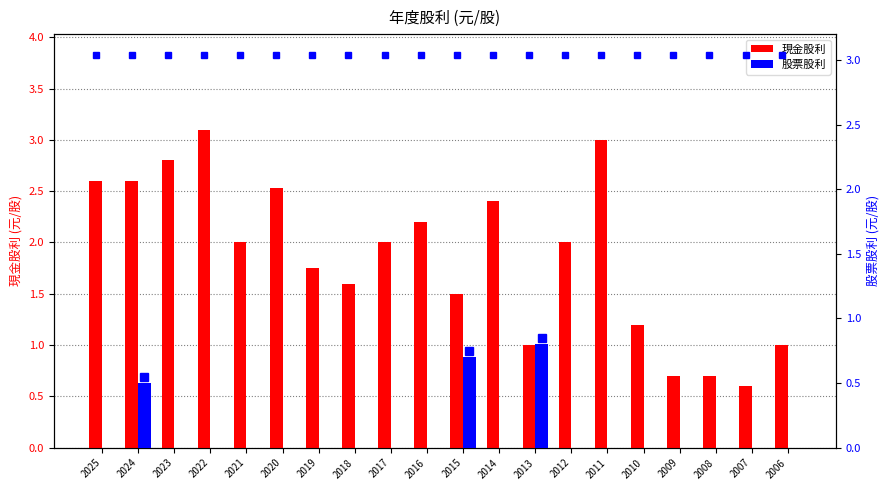

What is the sum of all 股票股利 values?

2.0